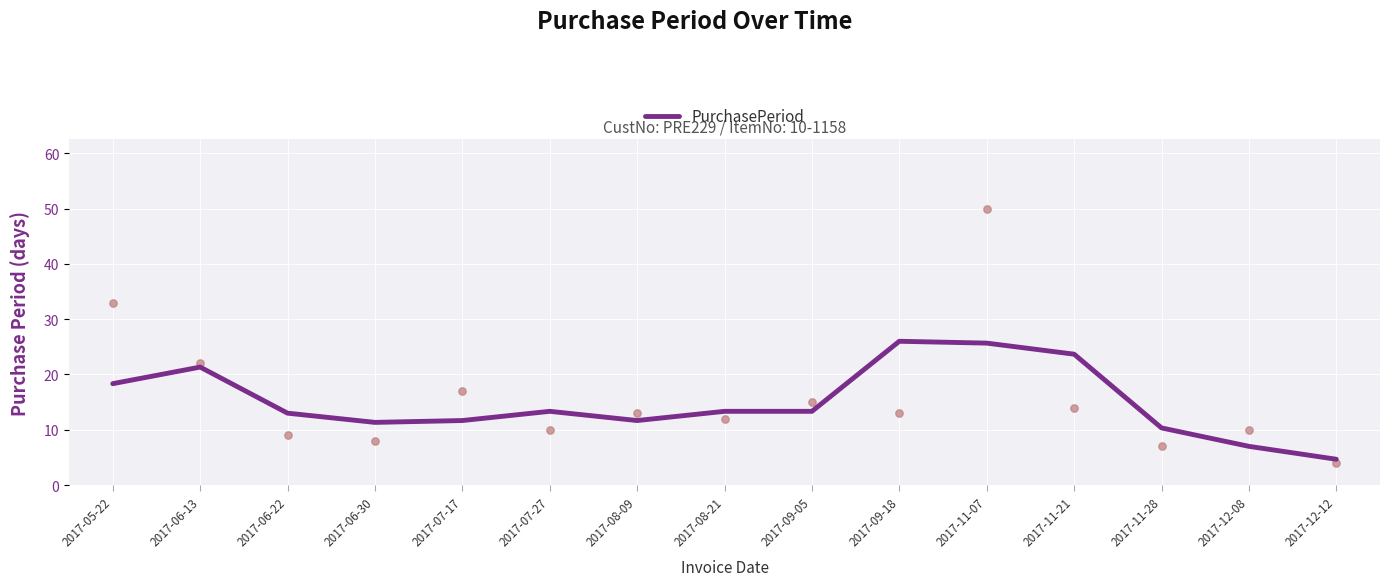

What is the ratio of the value at 2017-11-07 to the value at 2017-09-05?

1.9